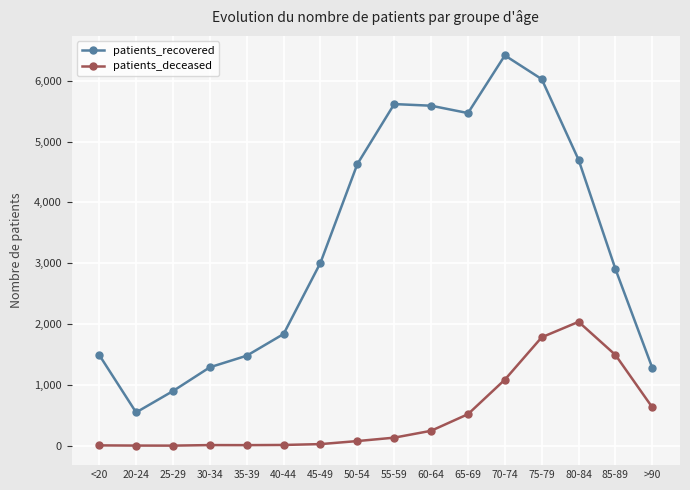

What position from the left is 80-84?

14